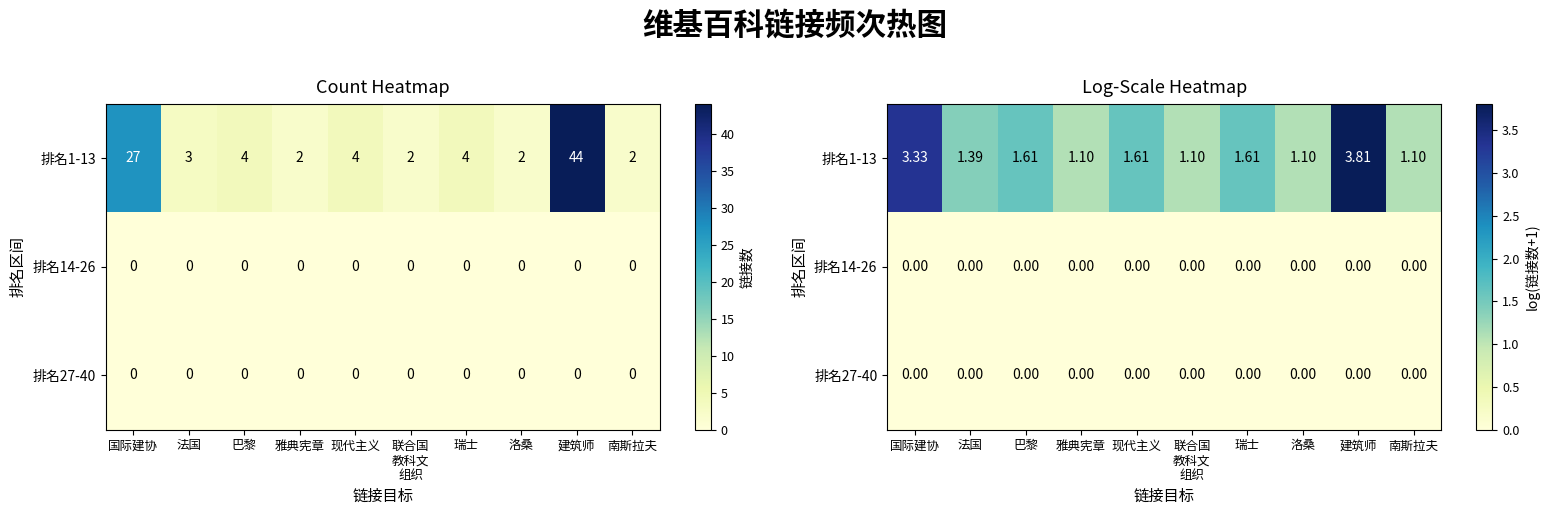

Which label corresponds to the largest value in the chart?

建筑师